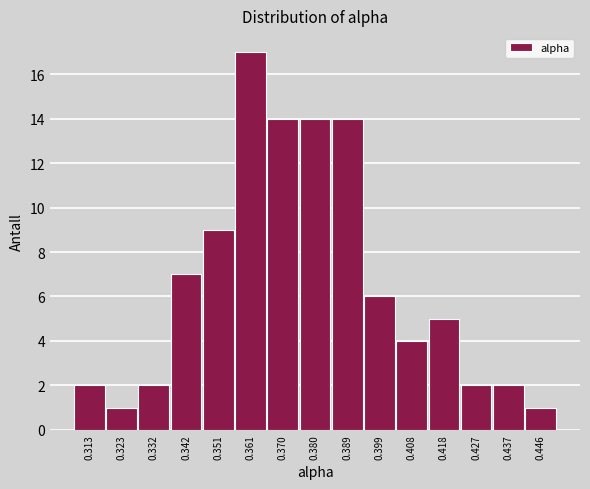

Reading right to left, transcribe all the data shown in this chart.

1	2	2	5	4	6	14	14	14	17	9	7	2	1	2